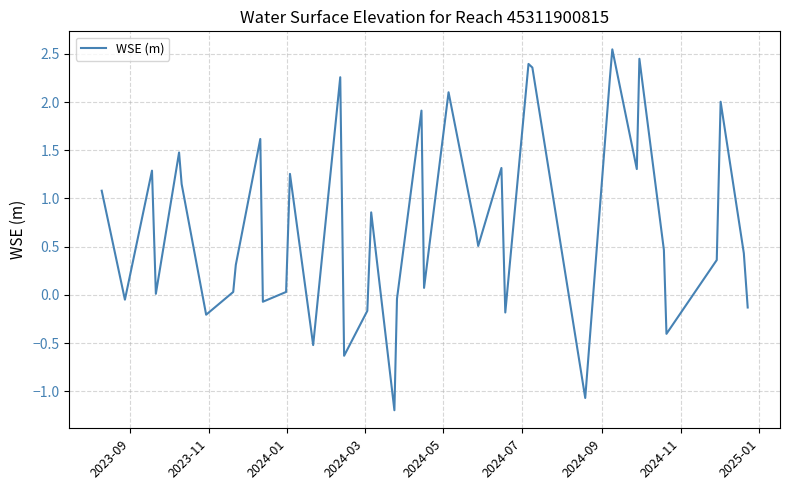

What is the minimum value shown in the chart?

-1.2